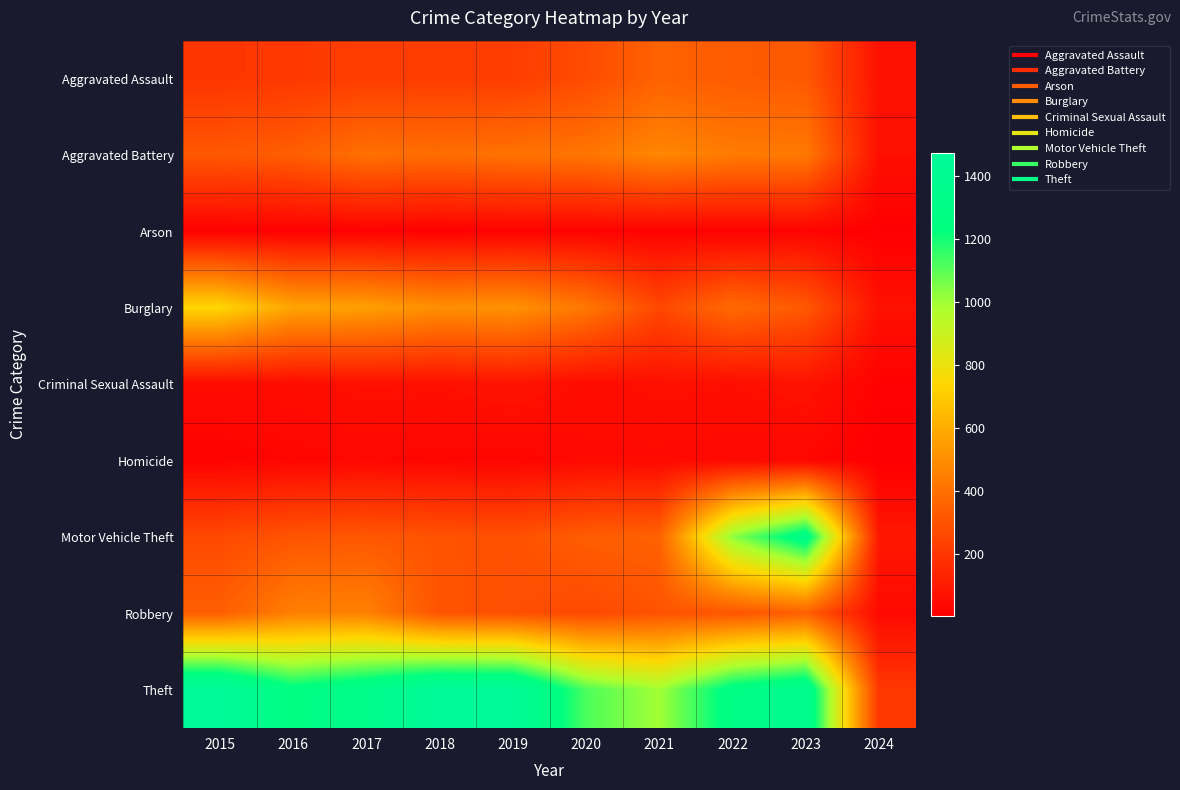

Reading right to left, list all the values displayed in this chart.

Aggravated Assault: 2024=69	2023=319	2022=327	2021=352	2020=273	2019=223	2018=225	2017=225	2016=206	2015=194
Aggravated Battery: 2024=61	2023=432	2022=439	2021=479	2020=416	2019=407	2018=389	2017=400	2016=336	2015=316
Arson: 2024=4	2023=19	2022=12	2021=12	2020=17	2019=12	2018=7	2017=10	2016=7	2015=9
Burglary: 2024=64	2023=317	2022=379	2021=261	2020=425	2019=517	2018=506	2017=562	2016=576	2015=738
Criminal Sexual Assault: 2024=11	2023=73	2022=55	2021=61	2020=48	2019=77	2018=60	2017=62	2016=50	2015=46
Homicide: 2024=3	2023=28	2022=36	2021=38	2020=41	2019=22	2018=25	2017=33	2016=26	2015=15
Motor Vehicle Theft: 2024=88	2023=1312	2022=1031	2021=348	2020=333	2019=290	2018=298	2017=312	2016=304	2015=263
Robbery: 2024=40	2023=341	2022=304	2021=300	2020=263	2019=287	2018=301	2017=460	2016=454	2015=337
Theft: 2024=202	2023=1373	2022=1279	2021=998	2020=1120	2019=1459	2018=1461	2017=1339	2016=1259	2015=1474